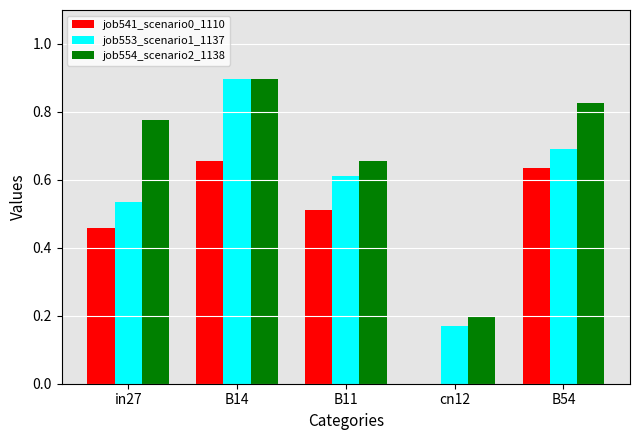

Count the job541_scenario0_1110 values in the range 0 to 1.

5